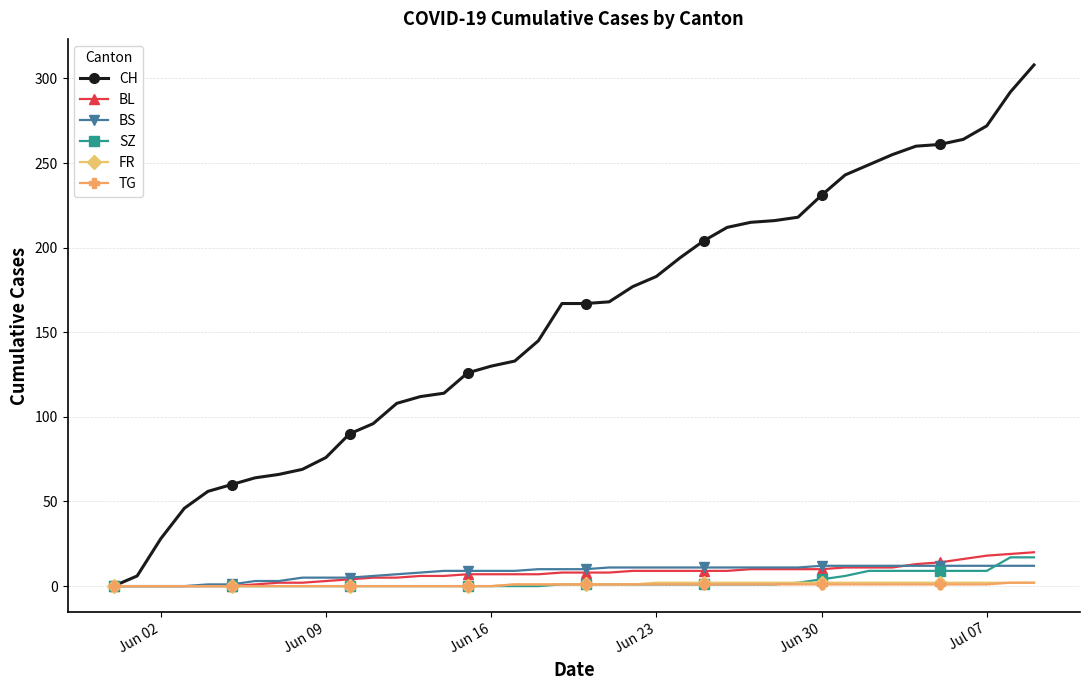

Which series has the largest range (max minus min)?

CH